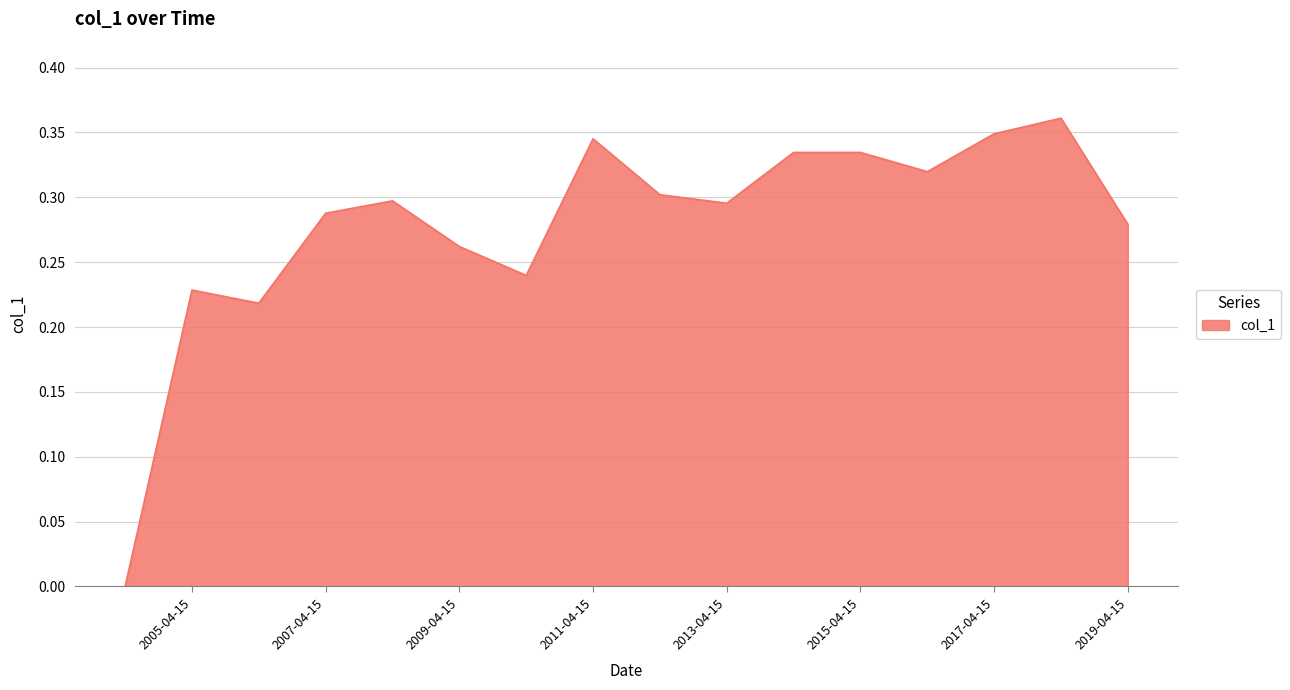

Where is the first local maximum?

2005-04-15